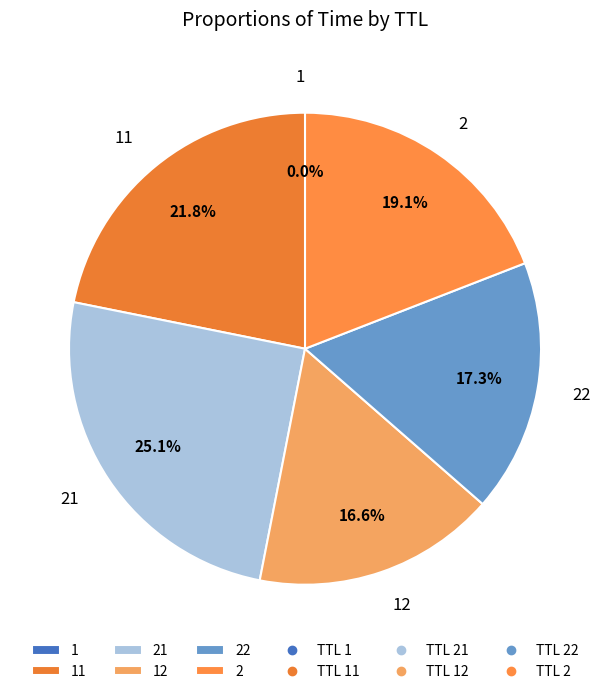

Is there any slice that represents more than half of the pie?

No